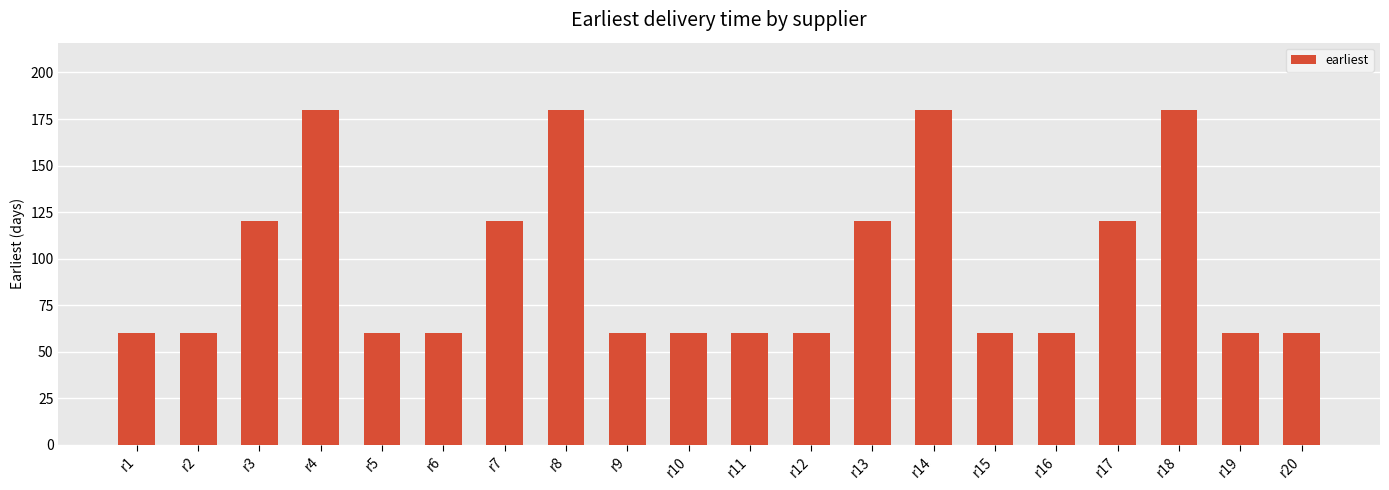

What is the ratio of the value at r10 to the value at r4?

0.3